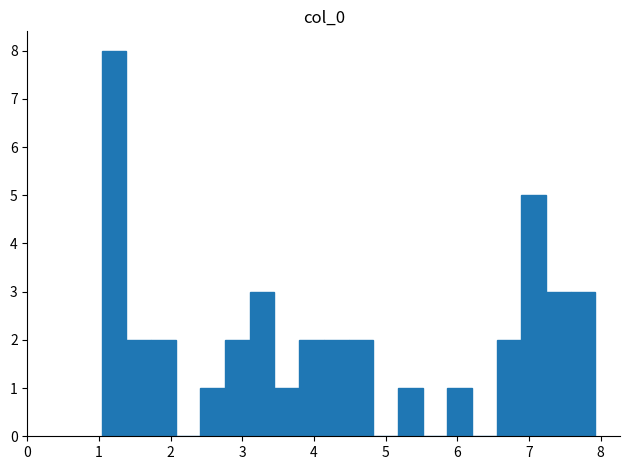

Around what value on the x-axis is the tallest bar? Give the approximate position of its centre, as read against the axis.

1.2